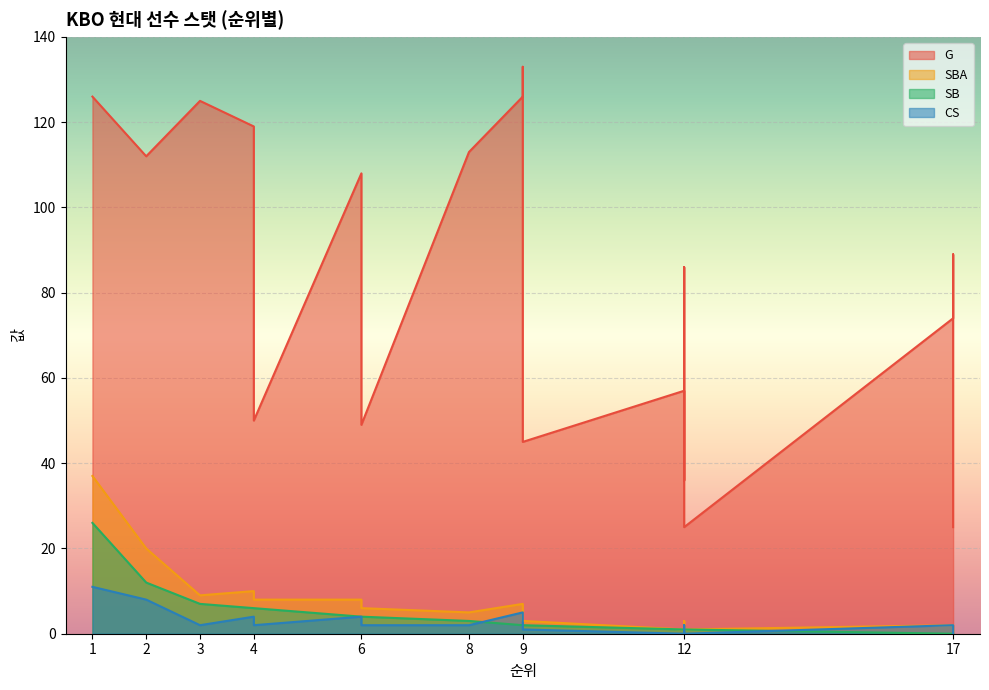

At which category is the sum across all series the highest?

1